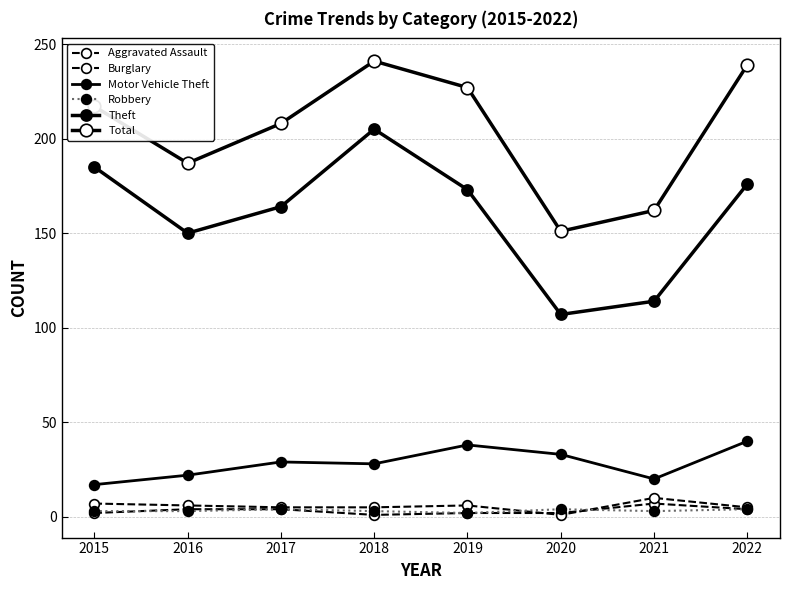

True or false: Total has a value of 241 at 2018.

True